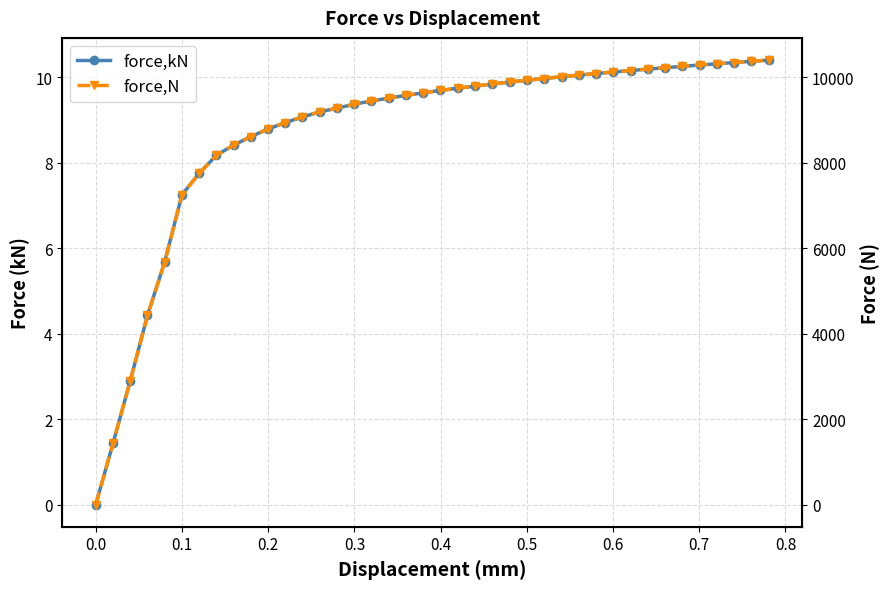

How many series are shown in this chart?

2